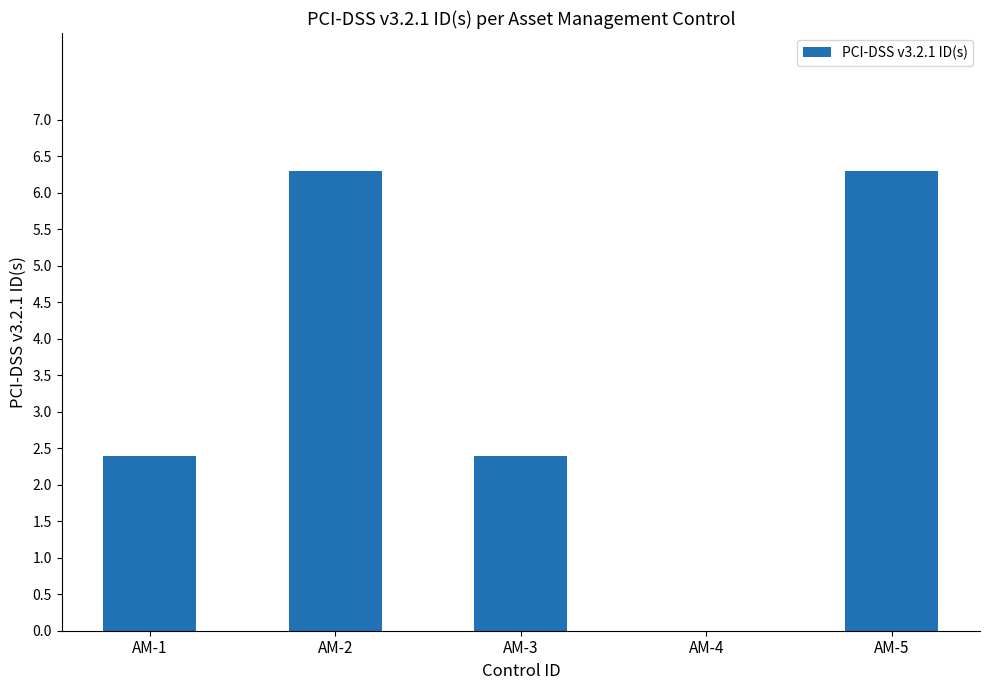

The chart shows a value of 0.7 at AM-3. True or false?

False